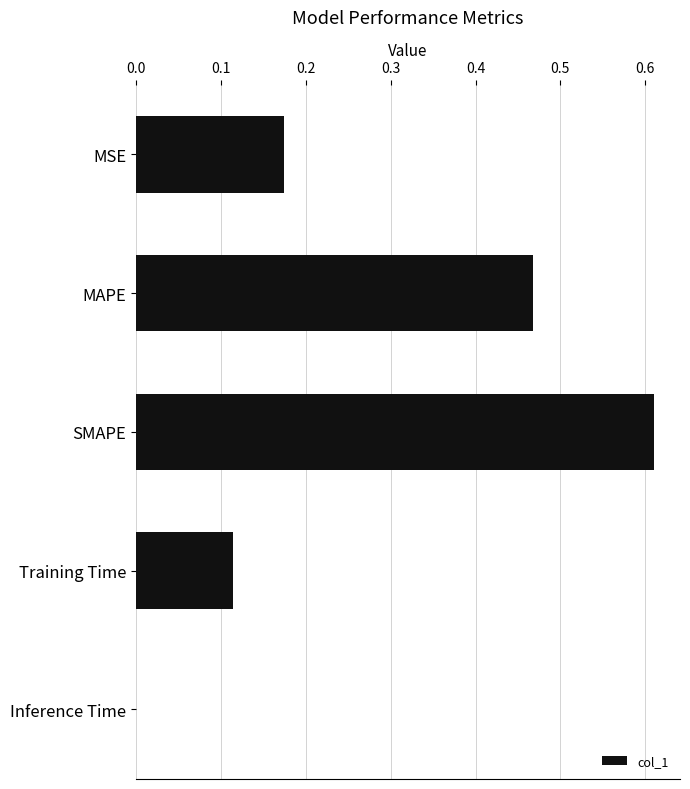

The value at MAPE is 0.2. True or false?

False